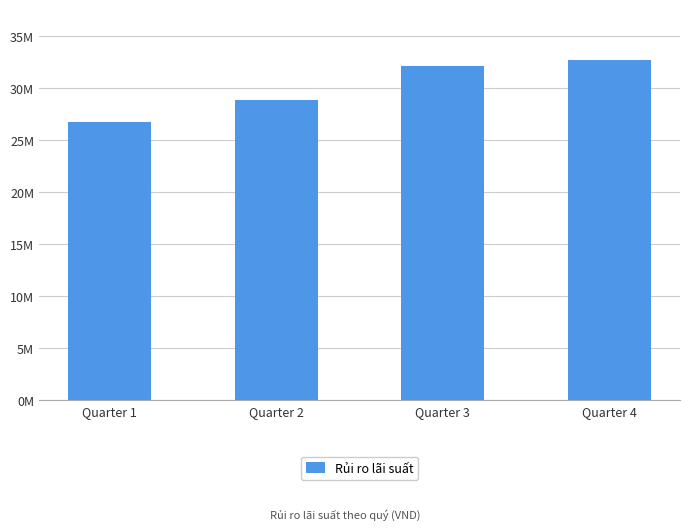

What is the change in value from Quarter 3 to Quarter 4?

+585516